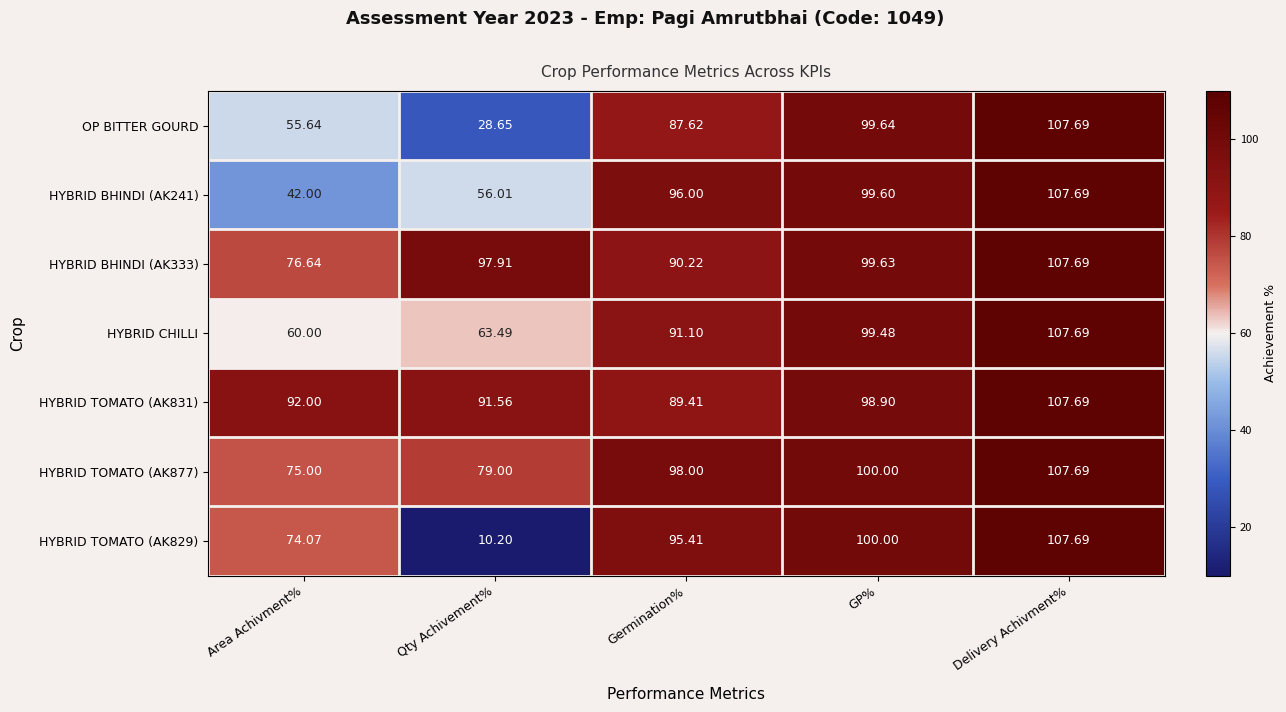

At which label is HYBRID BHINDI (AK333) closest to 92?

Germination%